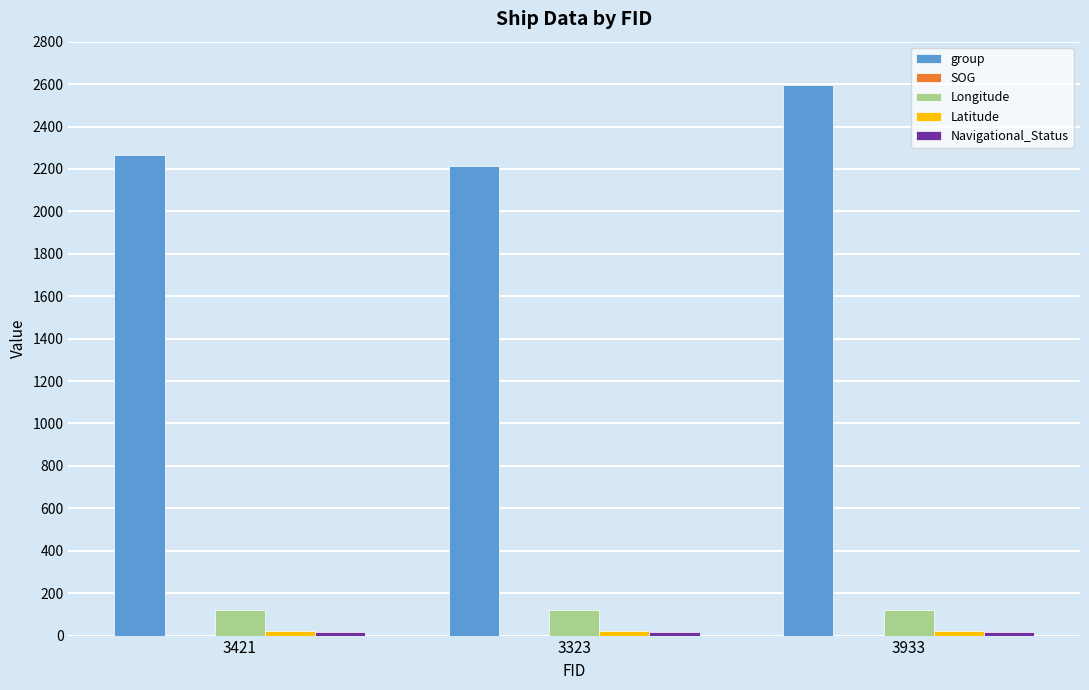

Which series has the largest total across all categories?

group